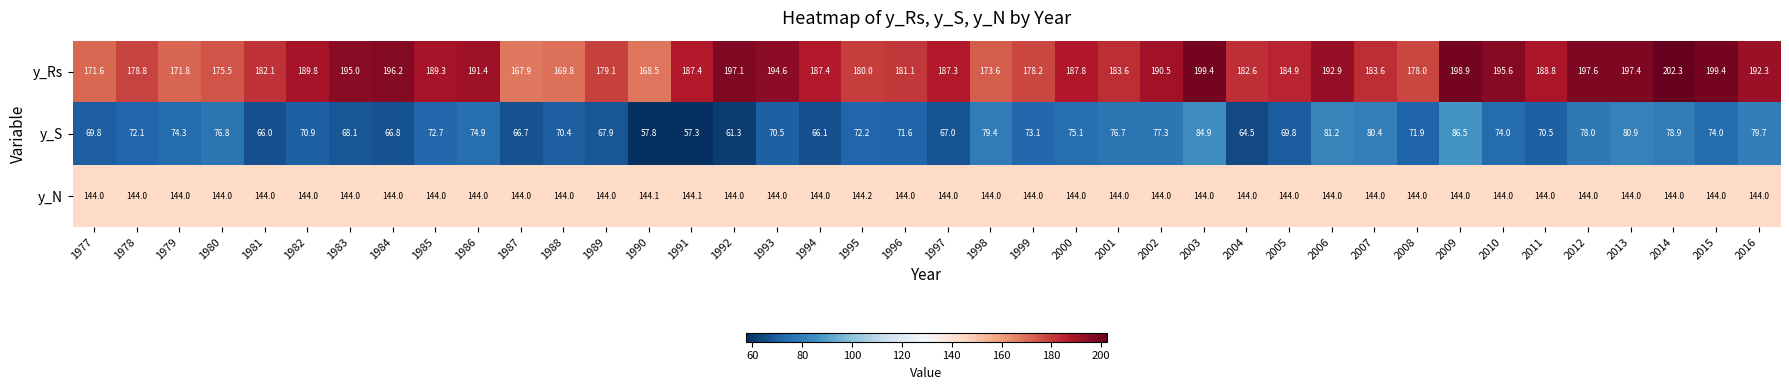

What is the approximate value of y_S at 2012?

78.0